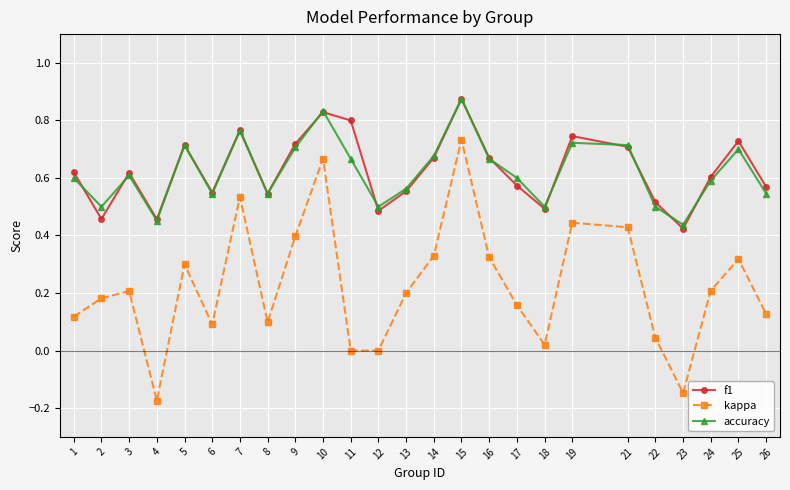

Between 5 and 19, which series saw the biggest shift?

kappa